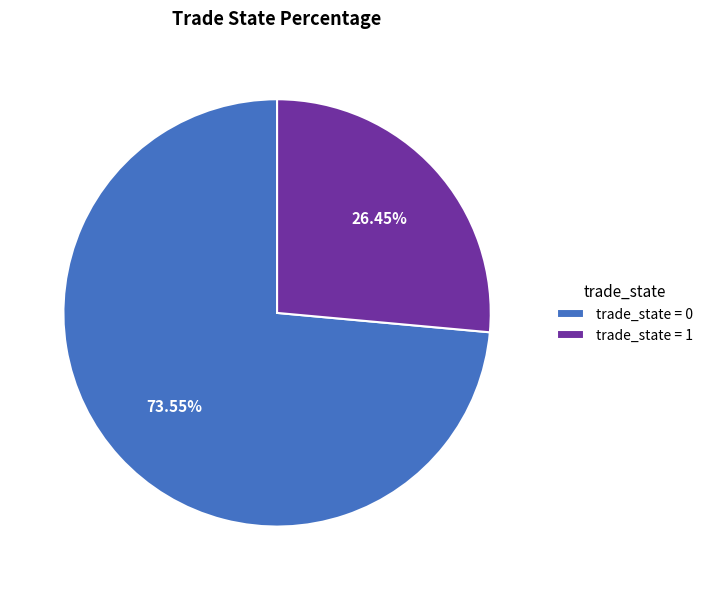

Combined, do trade_state = 0 and trade_state = 1 account for over 50%?

Yes